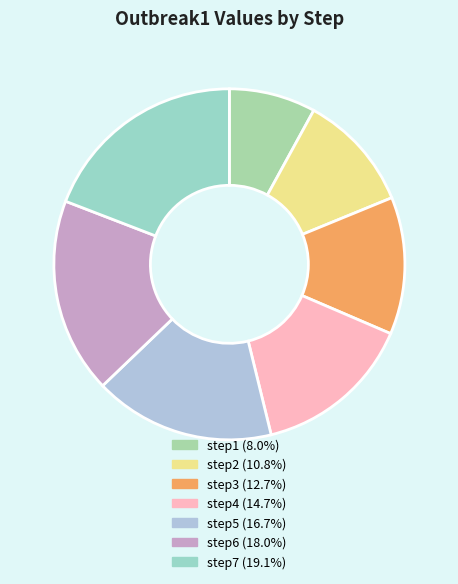

What is the total percentage of step5 and step1?

24.7%